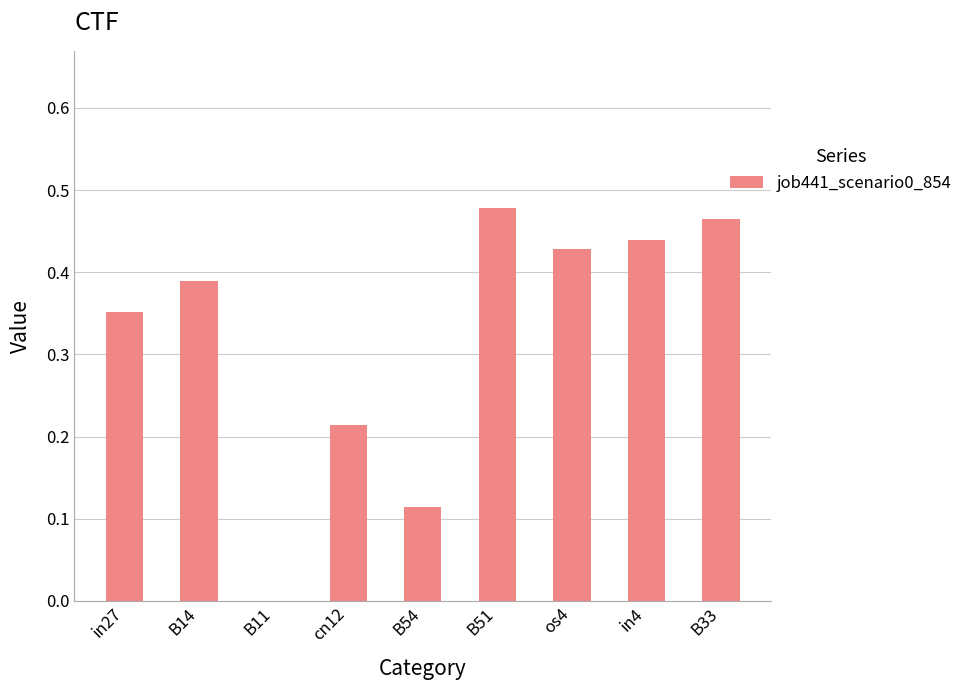

The chart shows a value of 0.5 at in27. True or false?

False